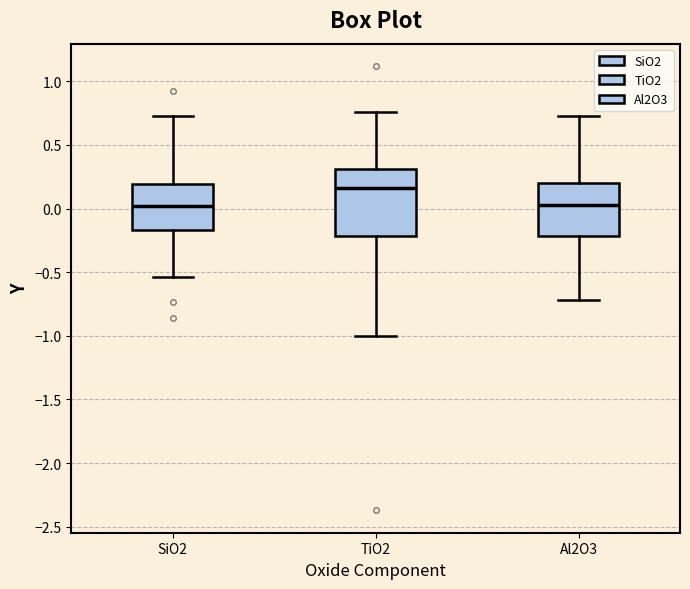

Where does the upper whisker of the box for SiO2 end on the y-axis? The values are not printed on the chart, so give them approximately, as read against the axis.

0.75